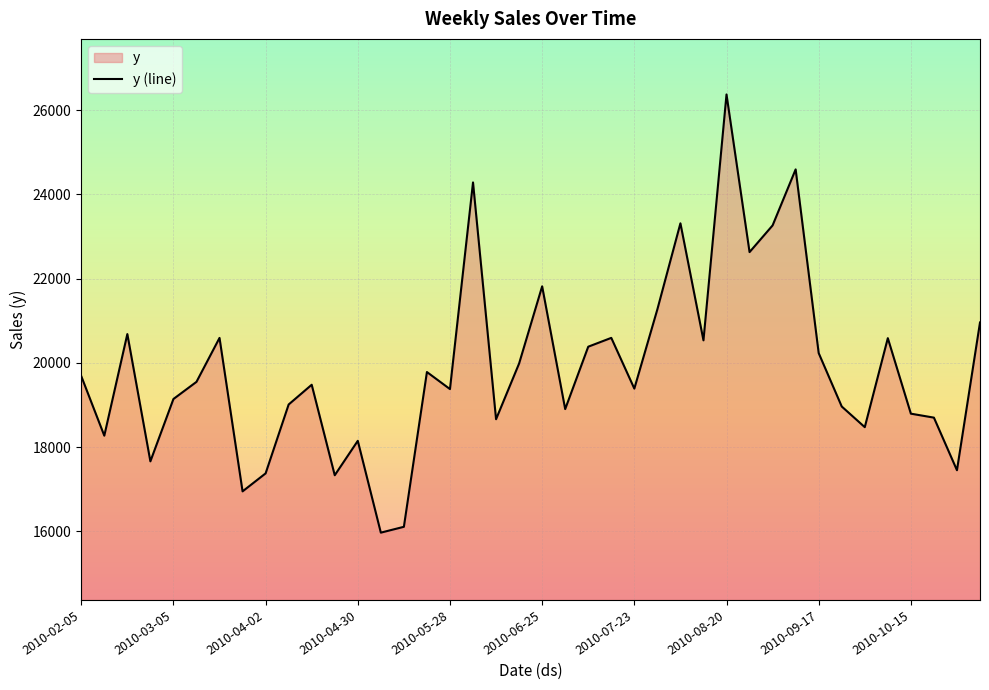

What is the difference between the maximum and minimum values?

10400.2